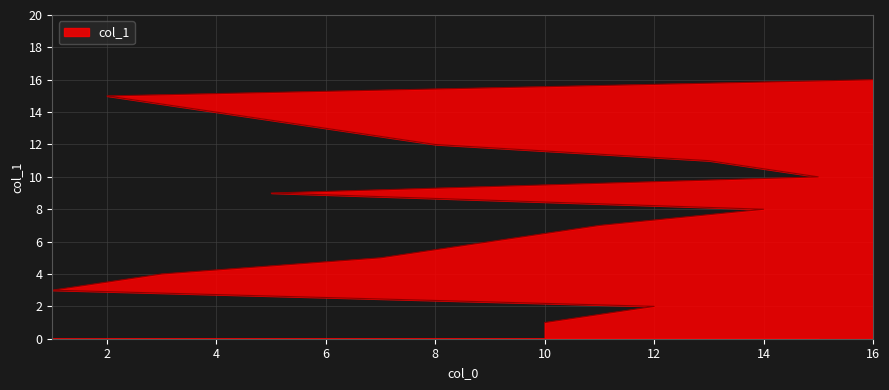

What is the sum of all values?

136